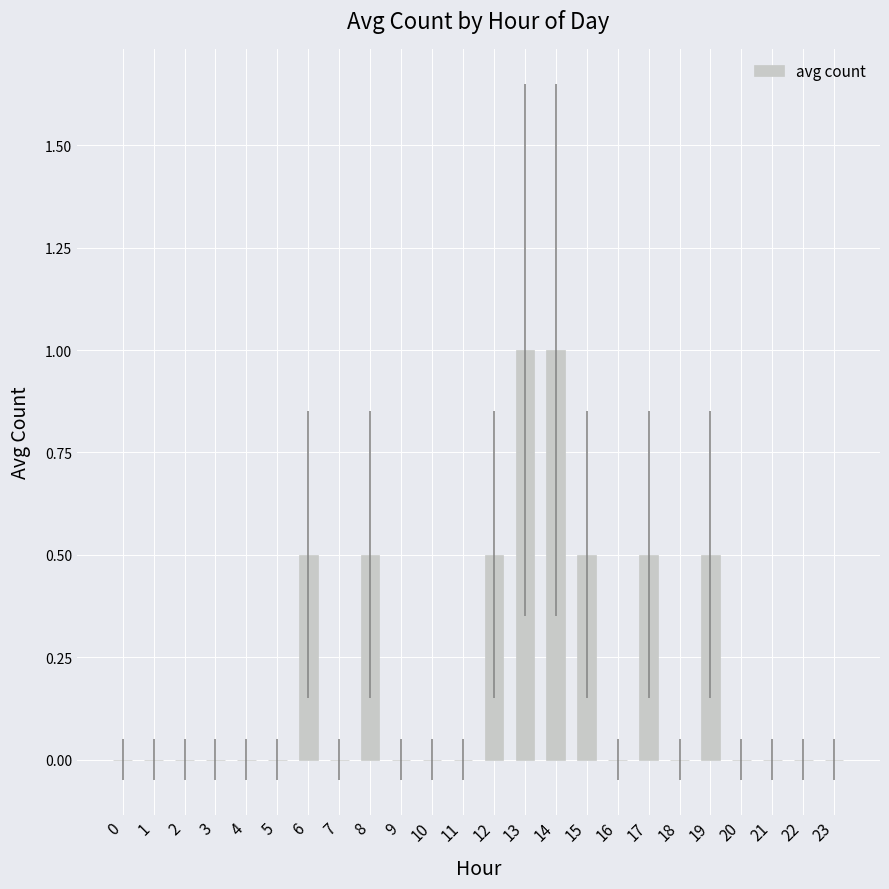

Reading right to left, what are all the values shown in this chart?

23=0.0	22=0.0	21=0.0	20=0.0	19=0.5	18=0.0	17=0.5	16=0.0	15=0.5	14=1.0	13=1.0	12=0.5	11=0.0	10=0.0	9=0.0	8=0.5	7=0.0	6=0.5	5=0.0	4=0.0	3=0.0	2=0.0	1=0.0	0=0.0